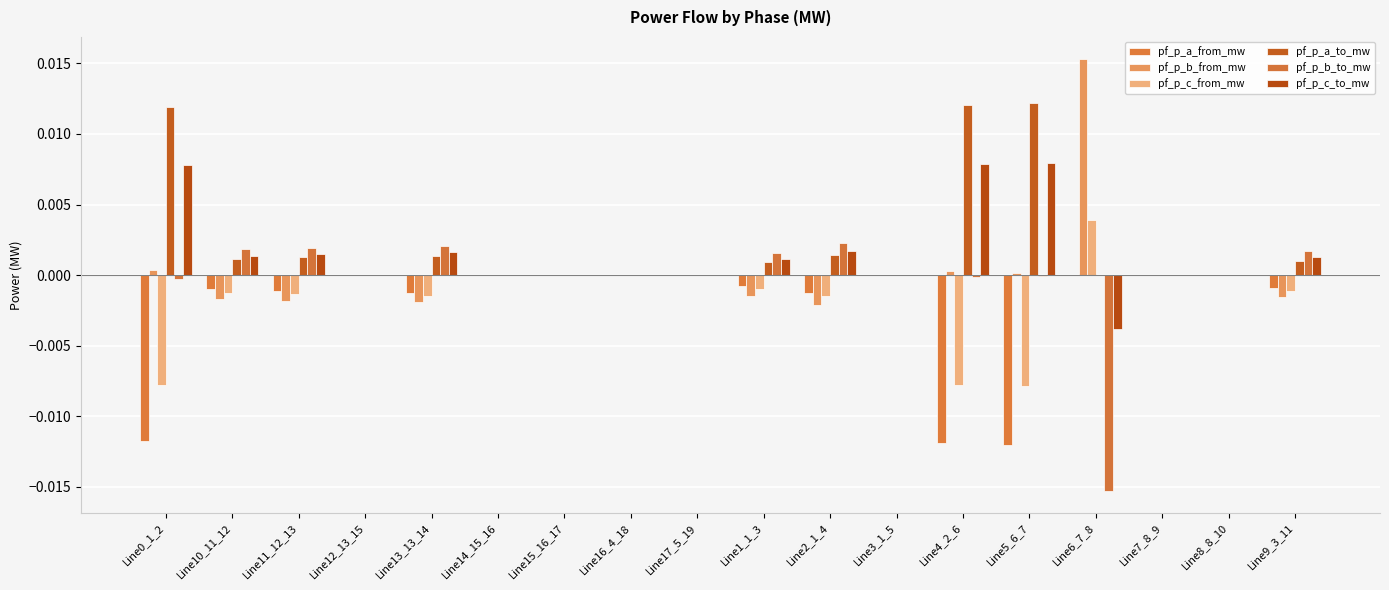

Between Line14_15_16 and Line3_1_5, which is larger?

Line14_15_16